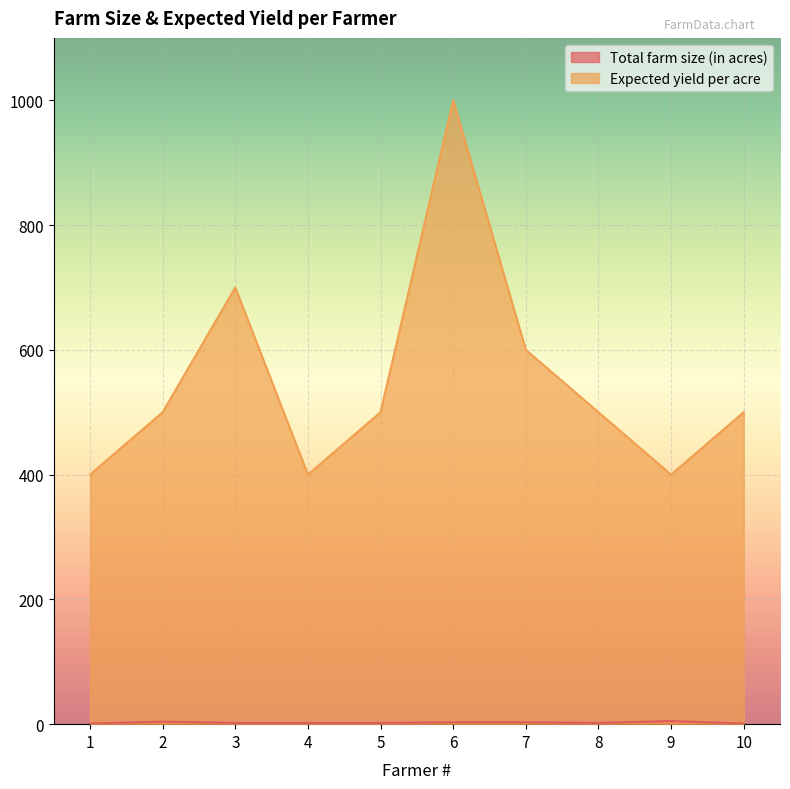

How many lines are shown in the chart?

2